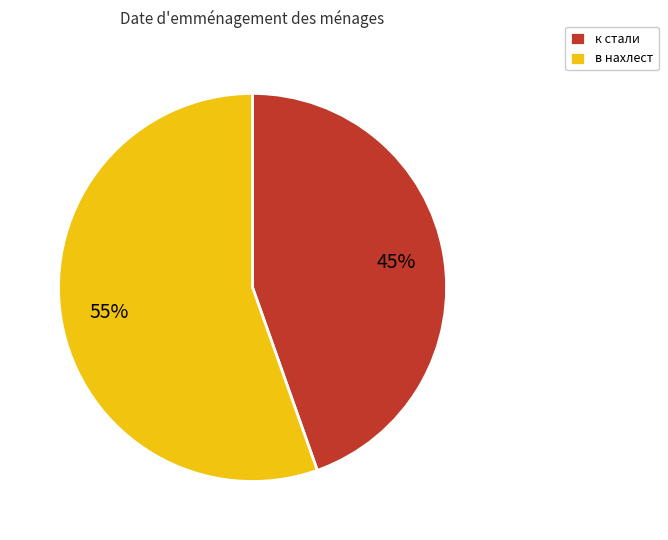

How many slices are in this pie chart?

2